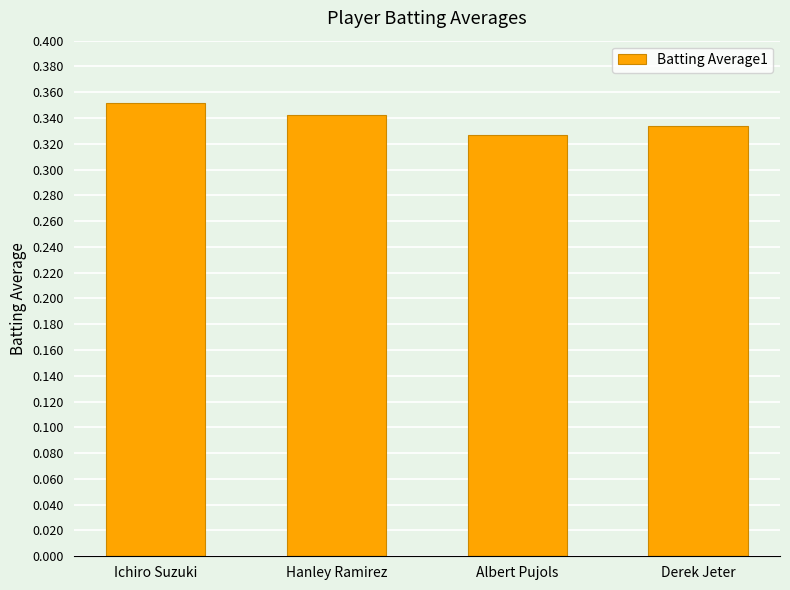

How many categories are shown in the chart?

4